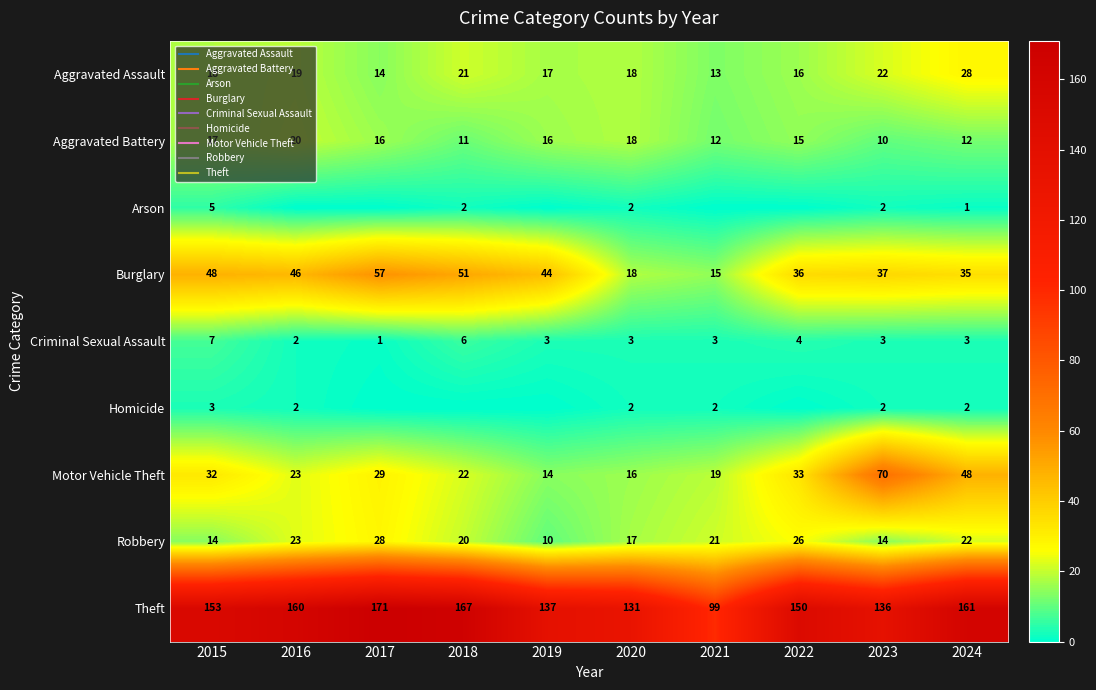

What is the sum of the Theft values at 2022 and 2024?

311